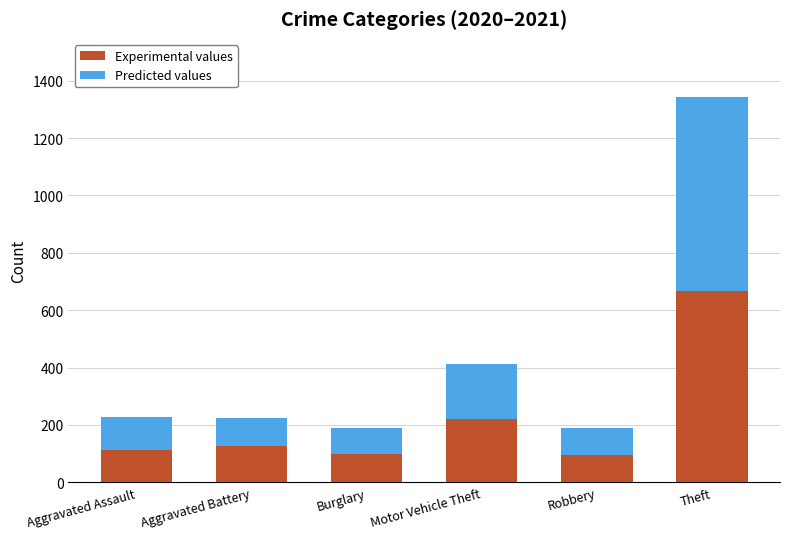

The value of Experimental values at Robbery is 49. True or false?

False